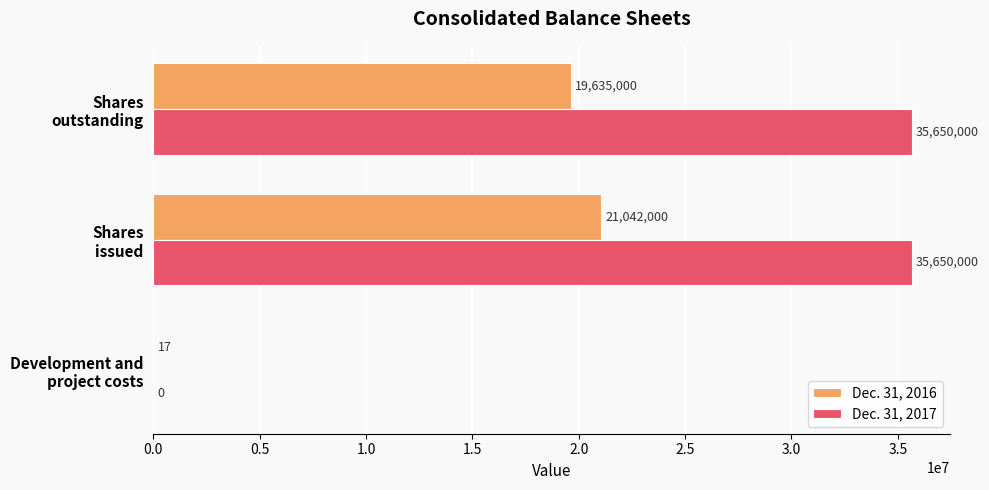

Which series has the largest total across all categories?

Dec. 31, 2017